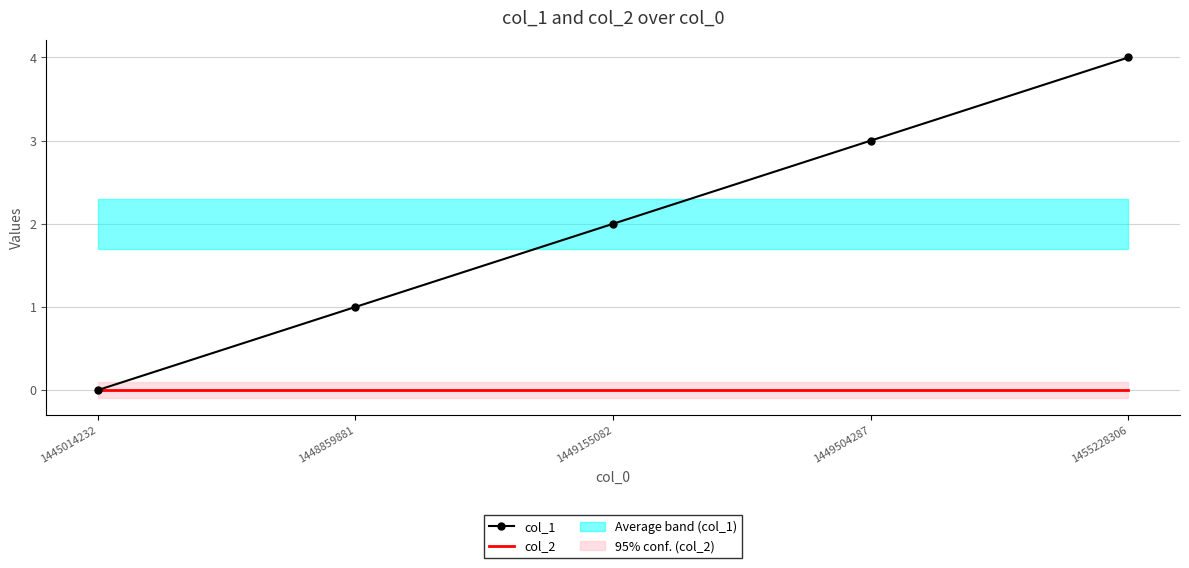

The col_1 series shows 2 at 1448859881. True or false?

False